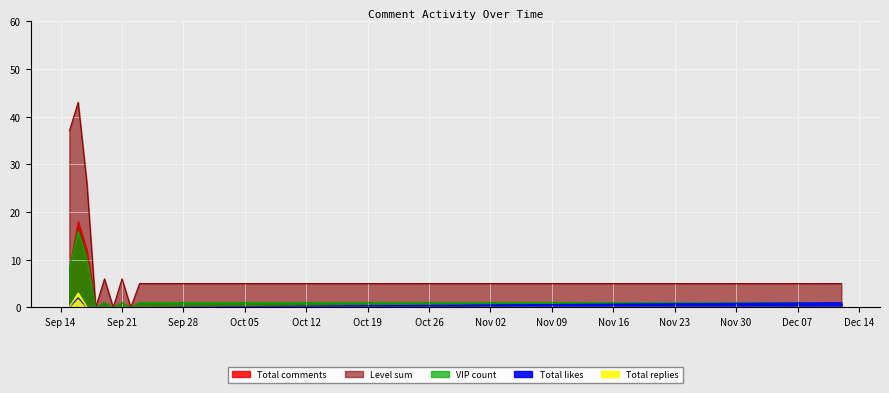

Which category has the highest value in the Total likes series?

2020-09-16